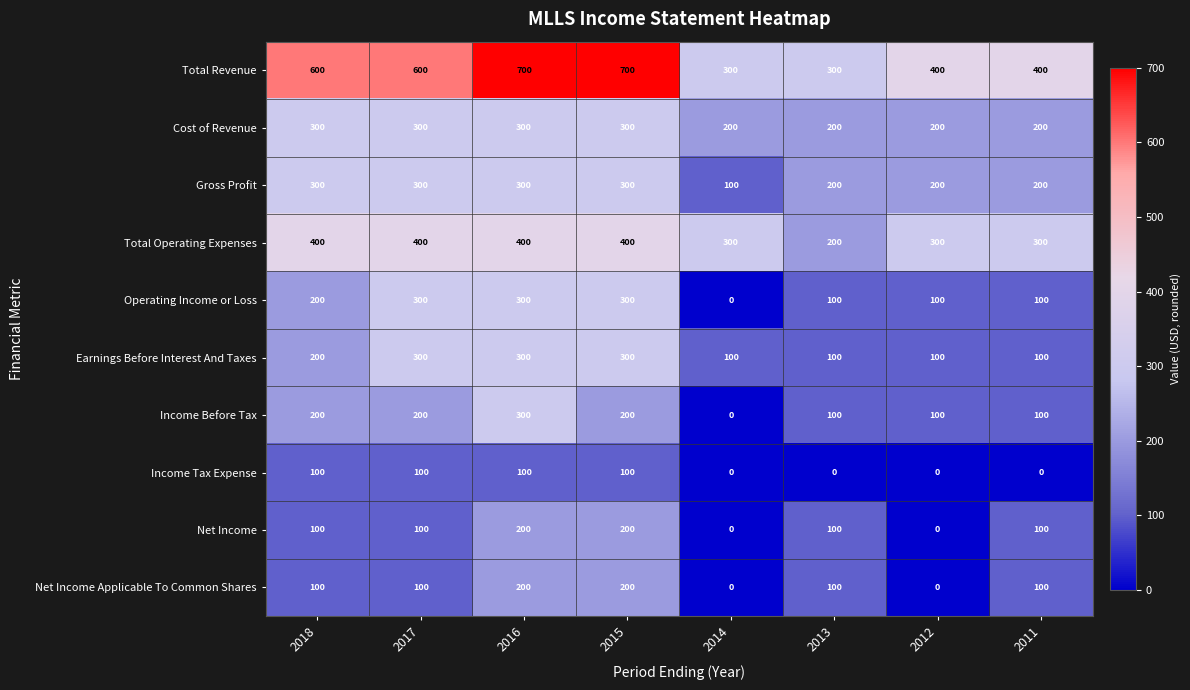

What is the approximate value of Earnings Before Interest And Taxes at 2014?

100